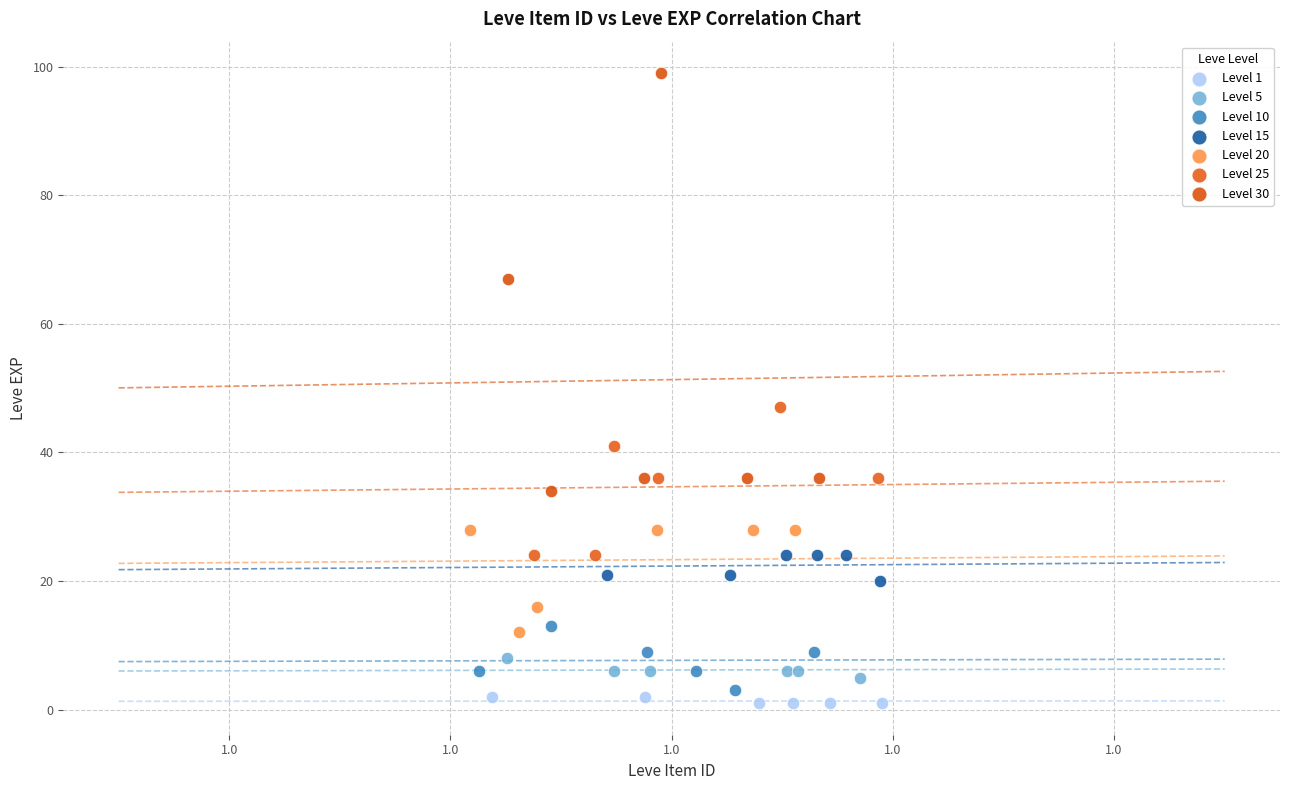

Which series has the widest spread of Y values?

Level 30